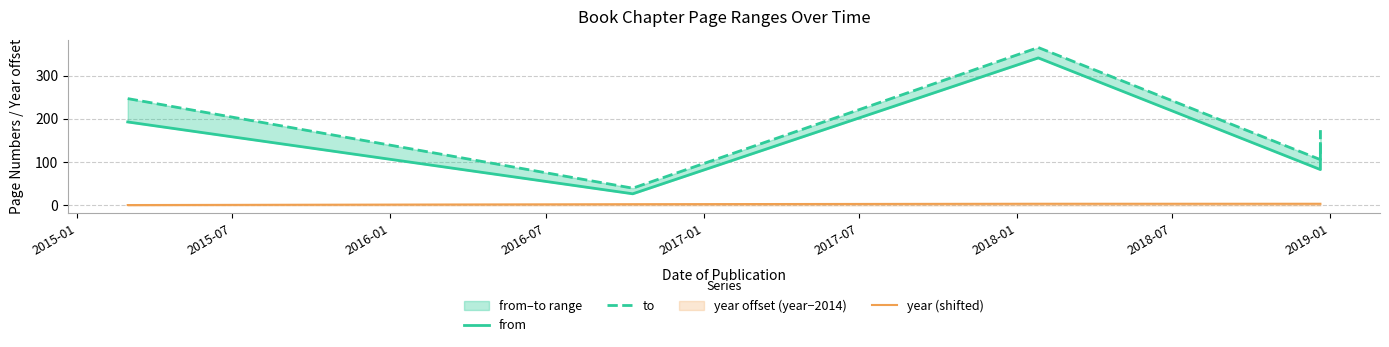

What is the difference between the second highest and minimum values in the to series?

207